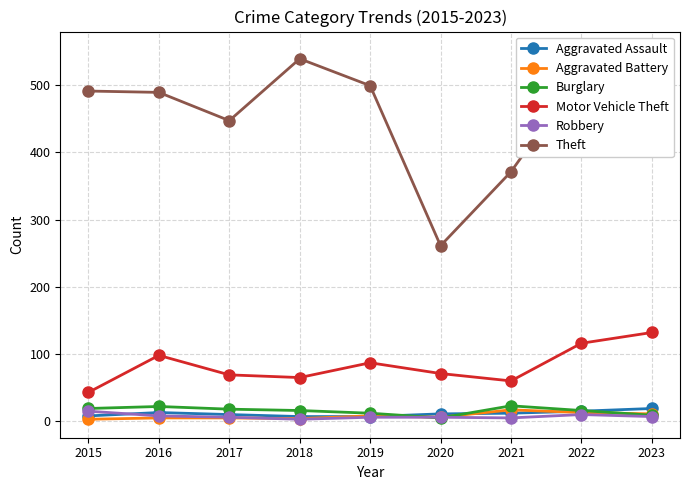

What is the spread (max minus min) of values at 2020?

256